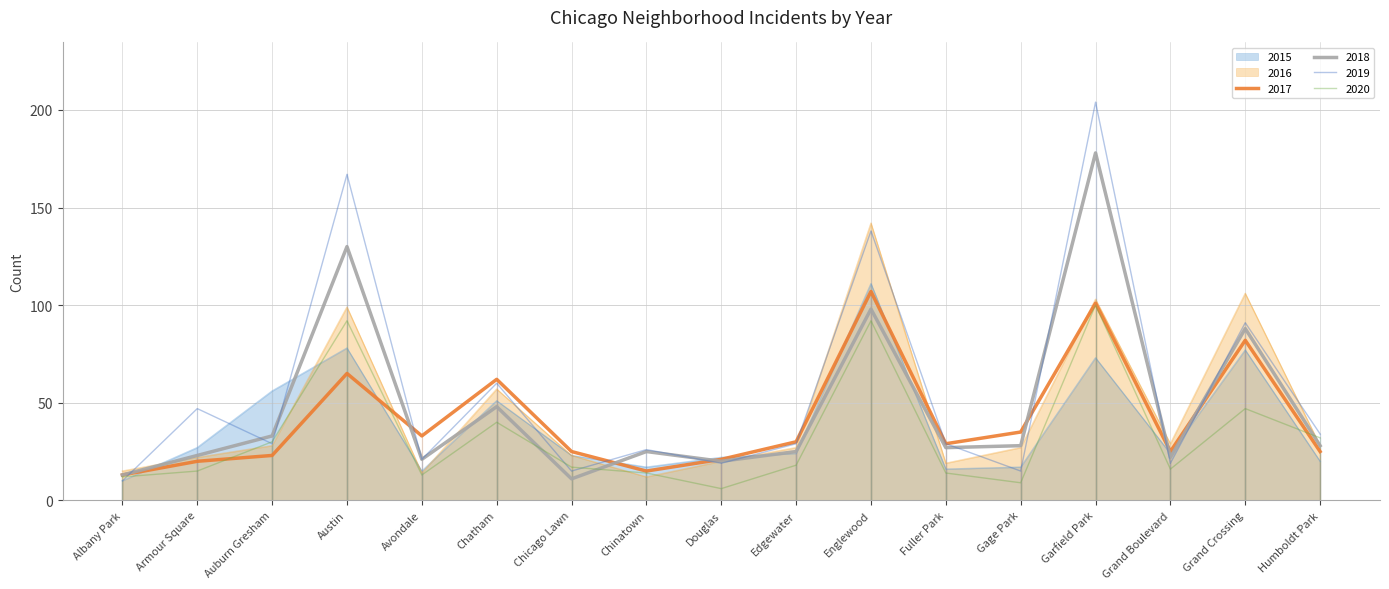

True or false: 2018 and 2017 cross at least once.

True